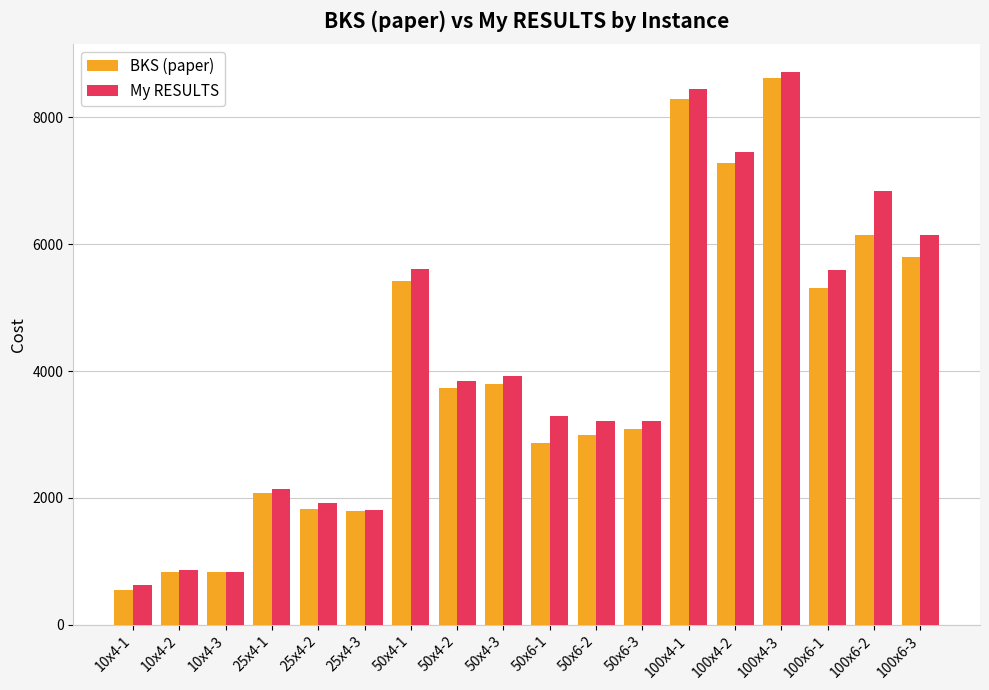

What is the highest value of the BKS (paper) series?

8626.1